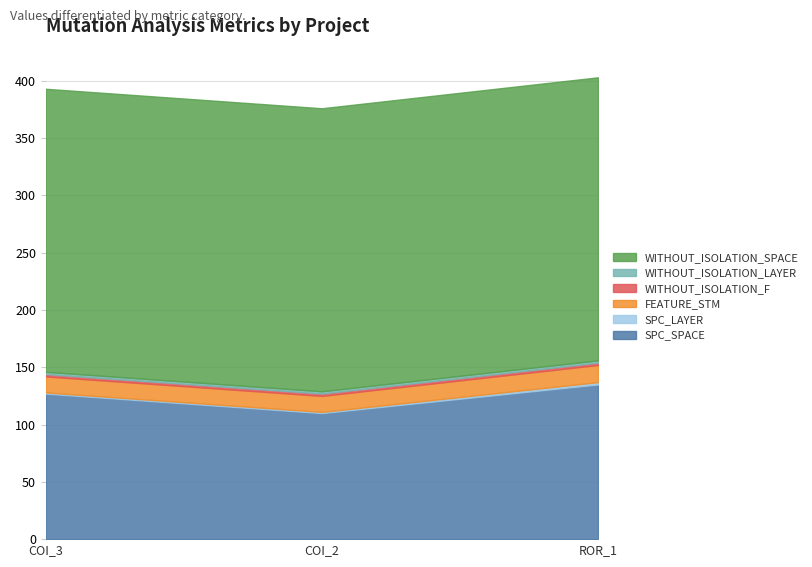

Between AutoResponder.EmailSystem.Client.COI_3 and AutoResponder.EmailSystem.Client.COI_2, which is larger?

AutoResponder.EmailSystem.Client.COI_3